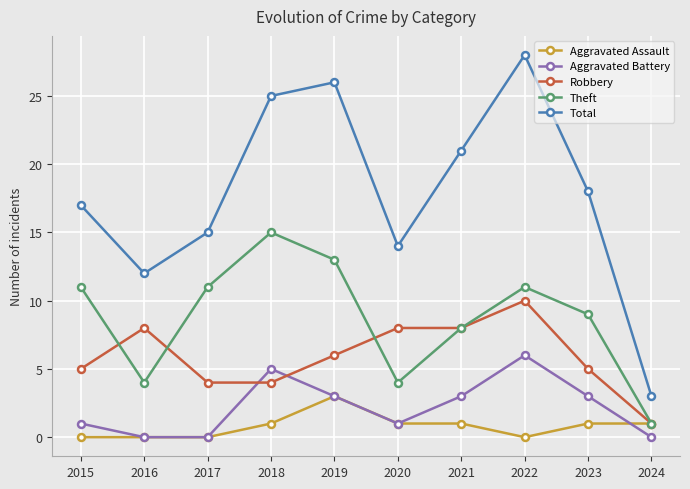

How many interior local valleys does the Total series have?

2